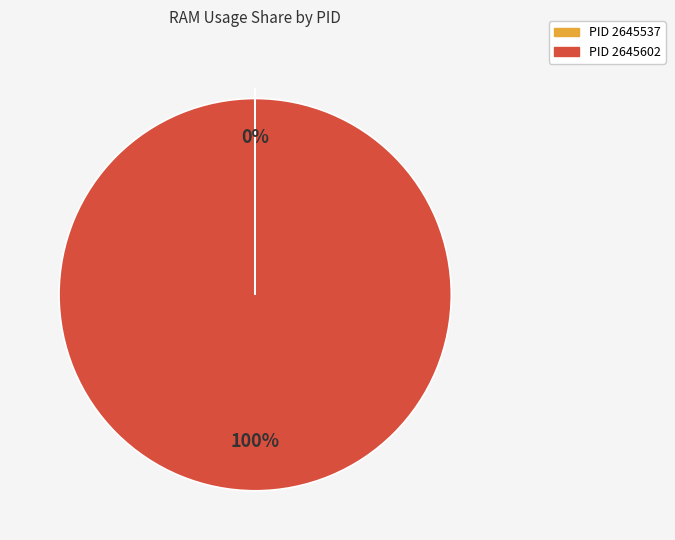

Is there any slice that represents more than half of the pie?

Yes